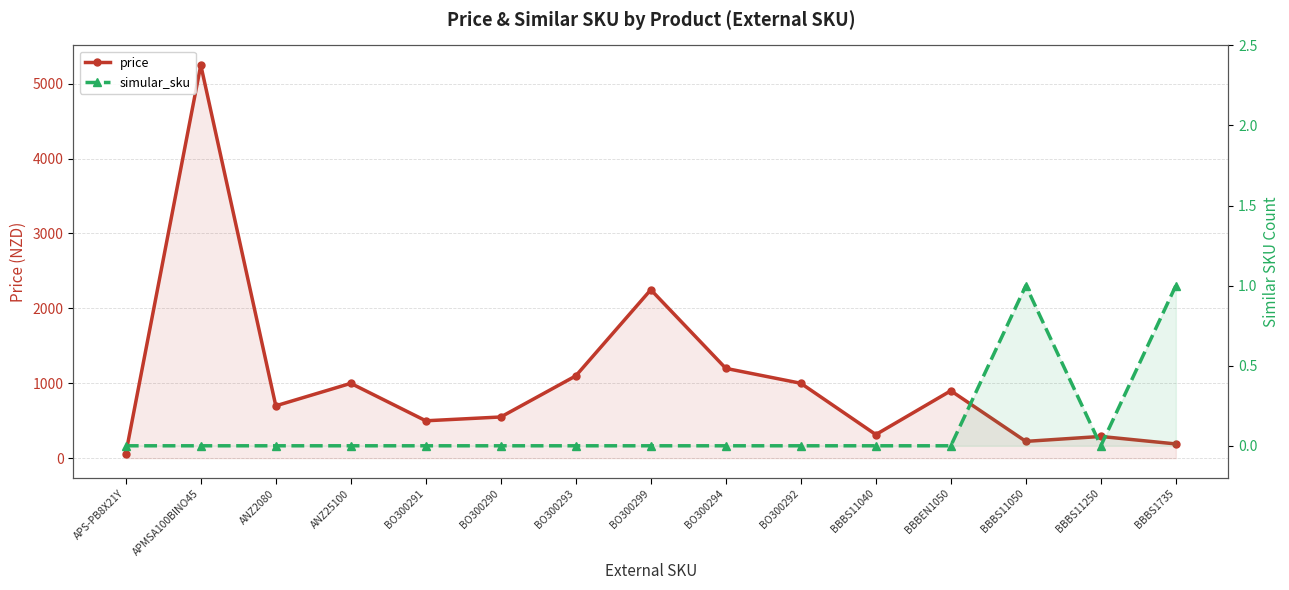

True or false: simular_sku has more than 1 interior local peaks.

False